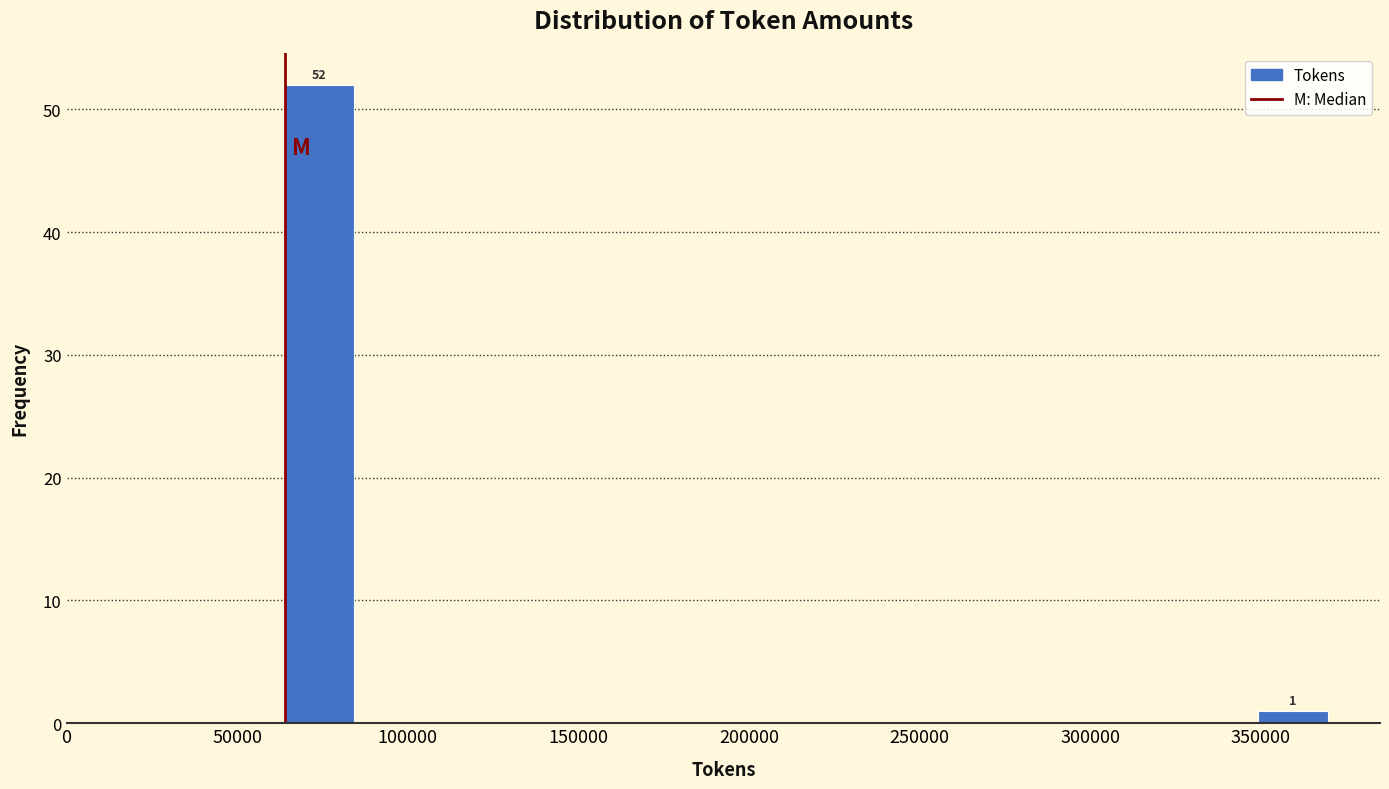

Over which range of the x-axis is the bar tallest?

65000 to 85000